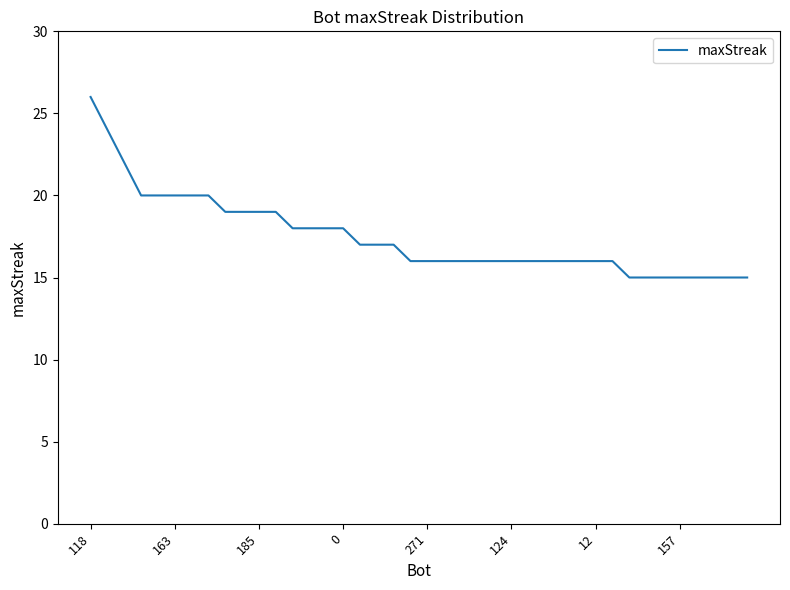

What is the greatest value displayed?

26